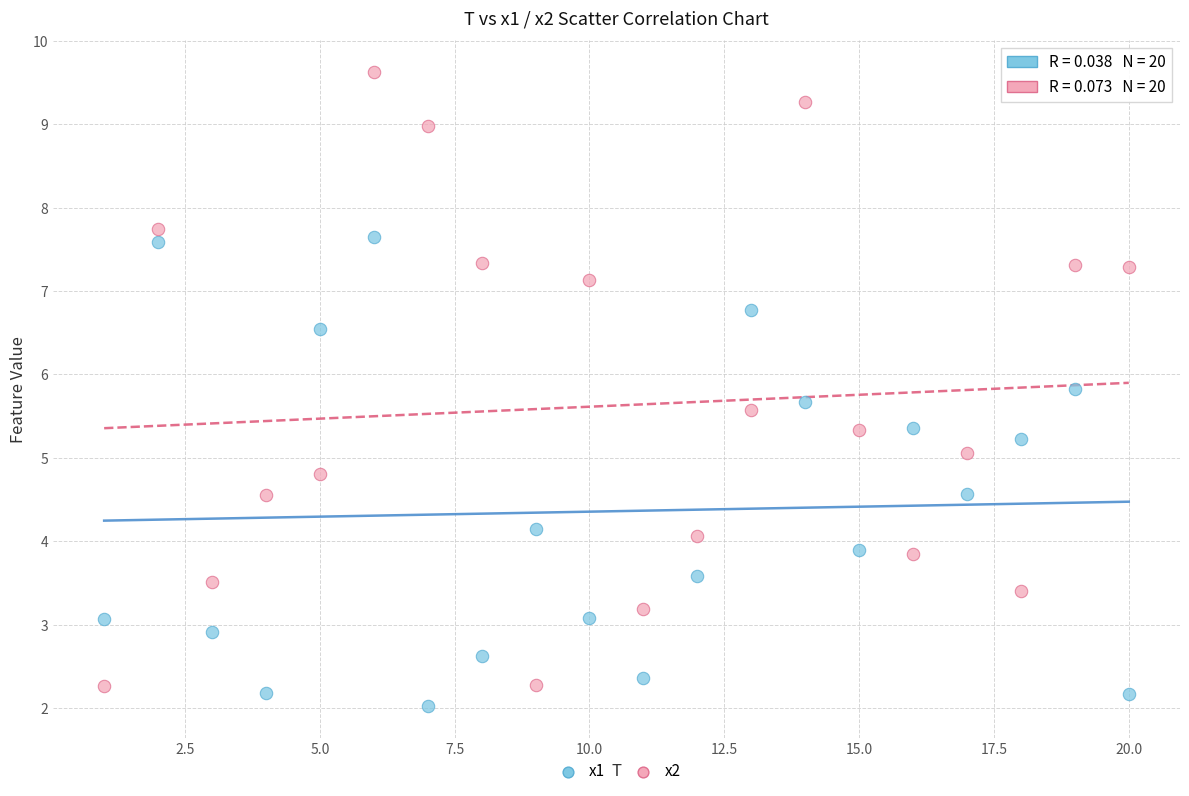

Which series contains the lowest Y value?

x1